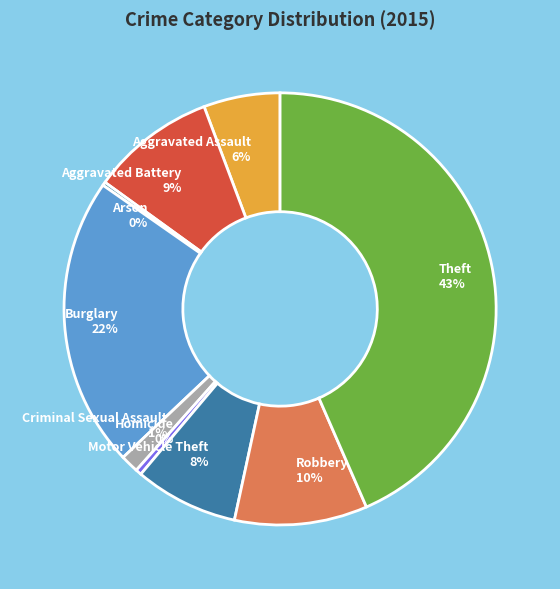

To the nearest percent, what is the difference between the largest and smallest slice percentages?

43%